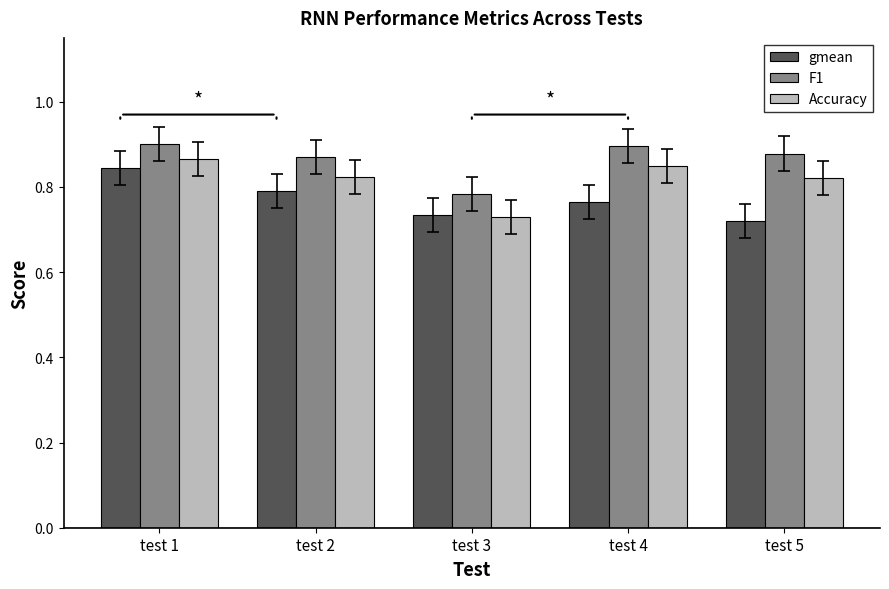

List the series in order of their overall mean, lowest first.

gmean, Accuracy, F1